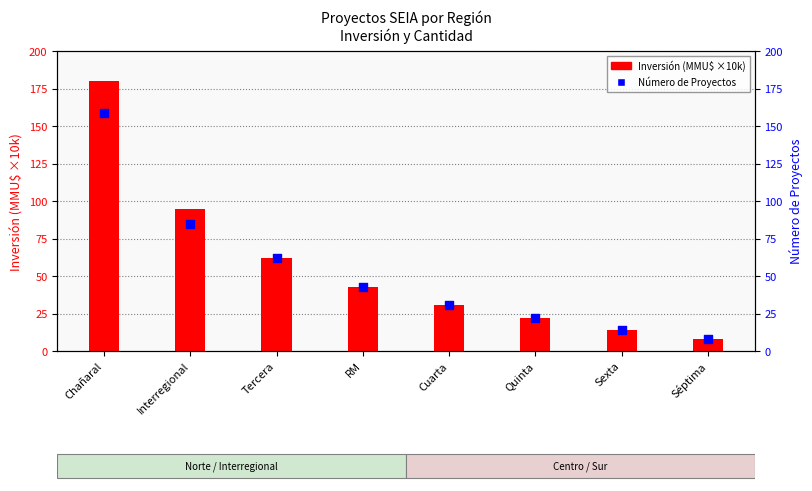

Which series reaches the maximum Y coordinate?

Inversión (MMU$ ×10k)